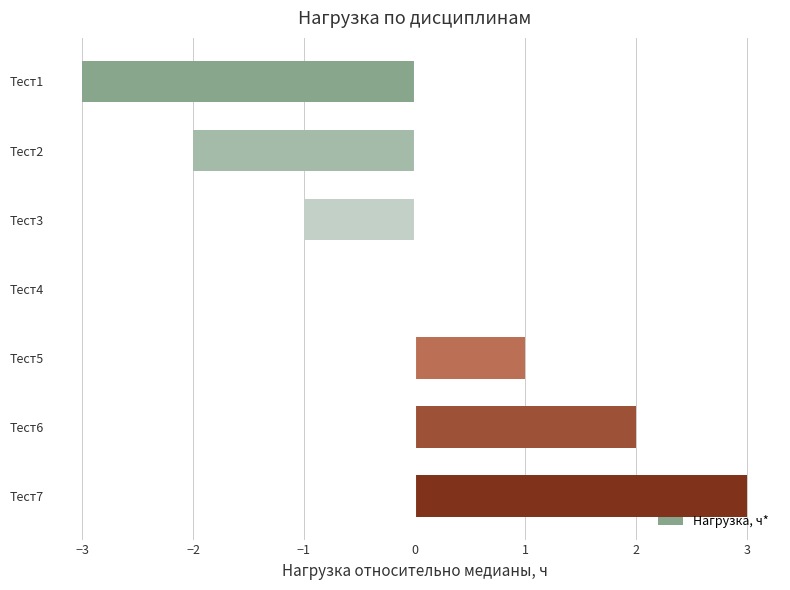

The value at Тест1 is -5. True or false?

False